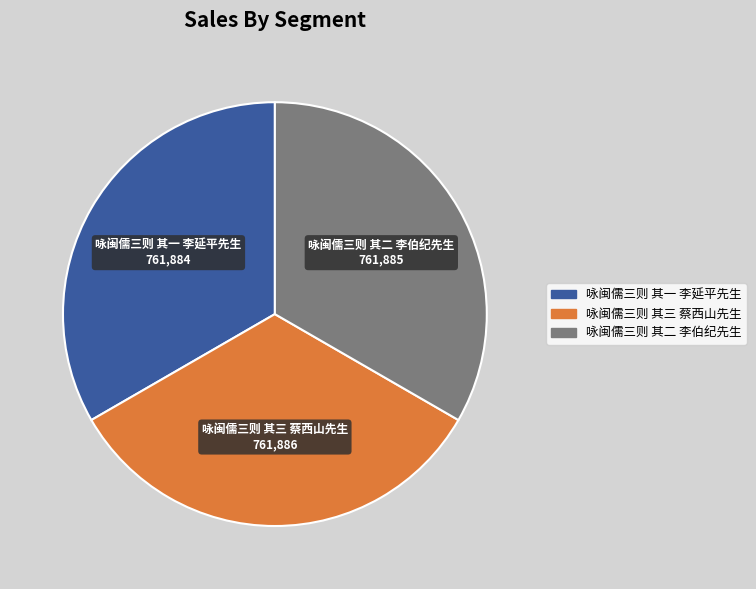

Combined, do 咏闽儒三则 其二 李伯纪先生 and 咏闽儒三则 其三 蔡西山先生 account for over 50%?

Yes